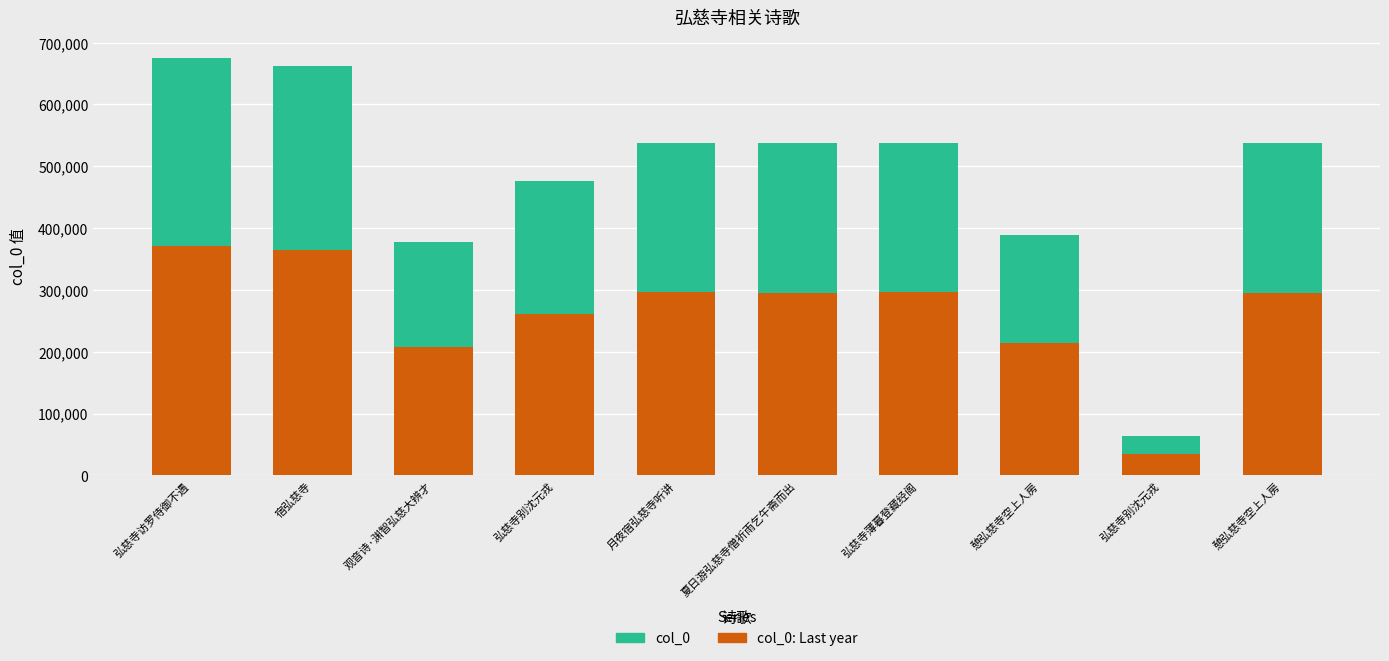

What is the label of the 9th bar from the left?

弘慈寺别沈元戎